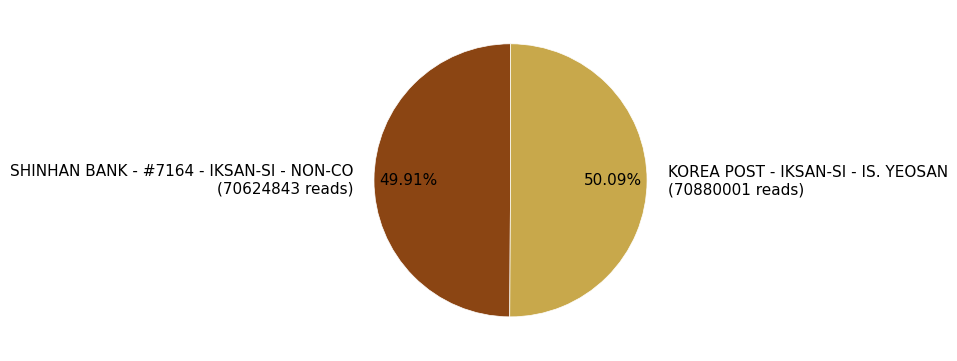

Is it true that SHINHAN BANK - #7164 - IKSAN-SI - NON-CO is 50% of the pie?

True